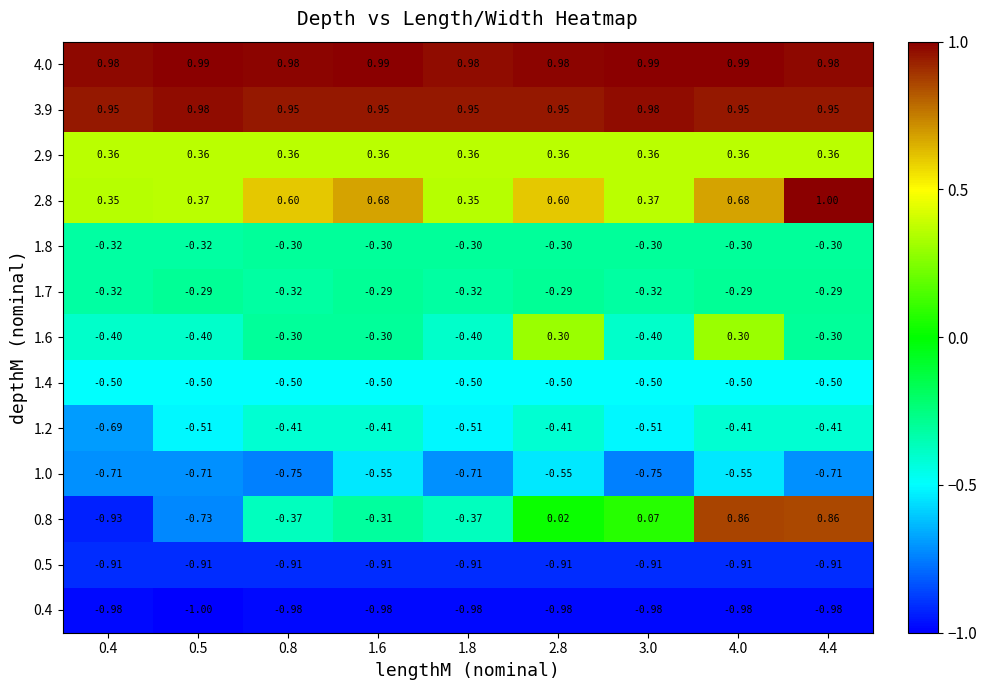

Count the number of categories in the chart.

9